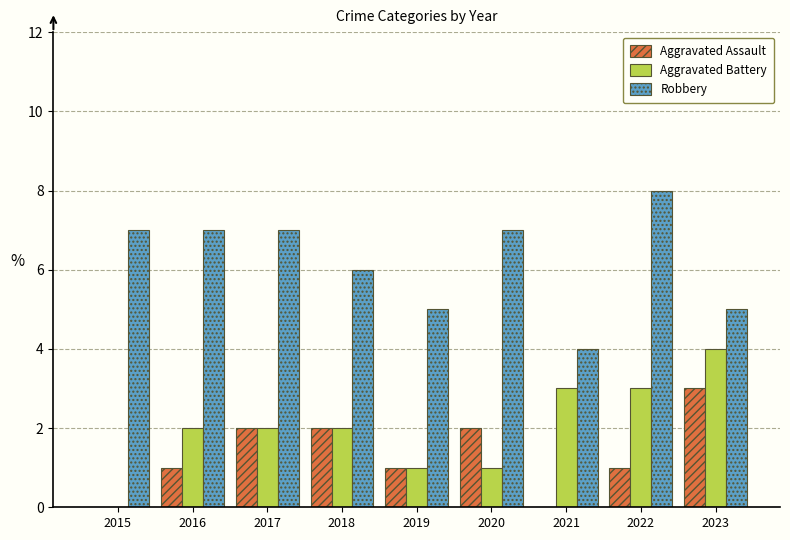

What is the total value across all series at 2015?

7